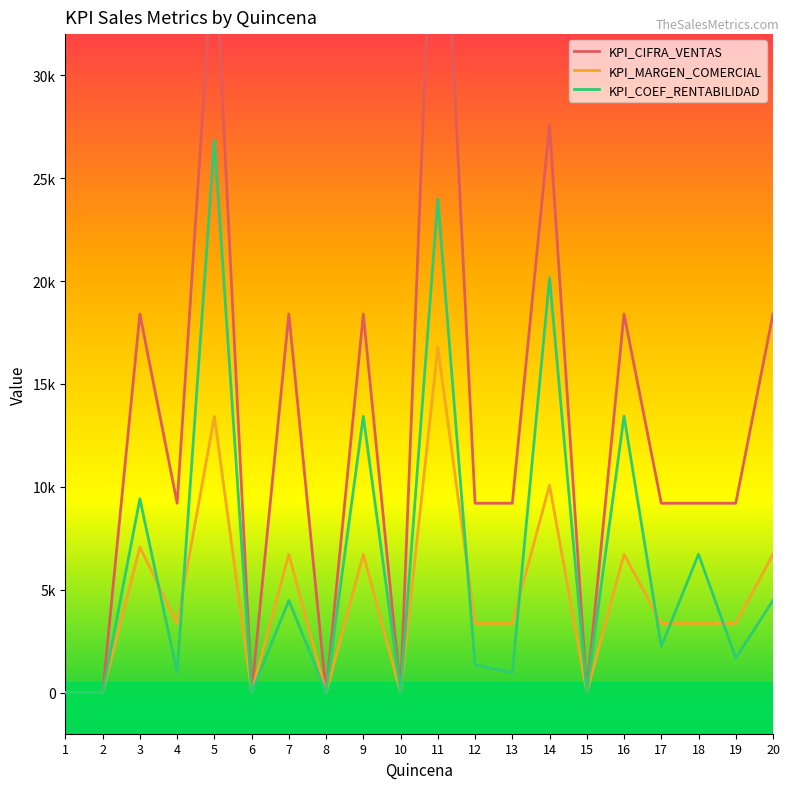

At which label does KPI_COEF_RENTABILIDAD reach its peak?

5